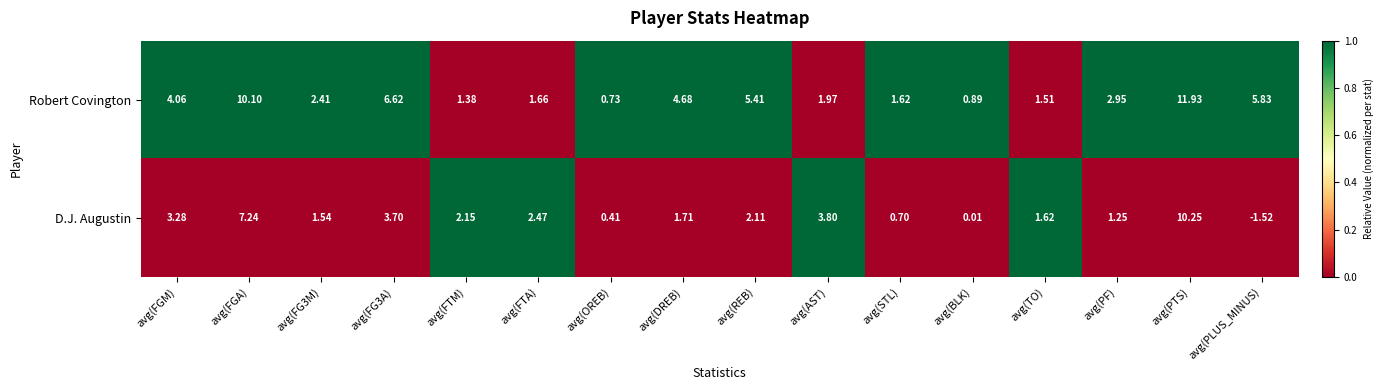

Which series has the largest total across all categories?

Robert Covington